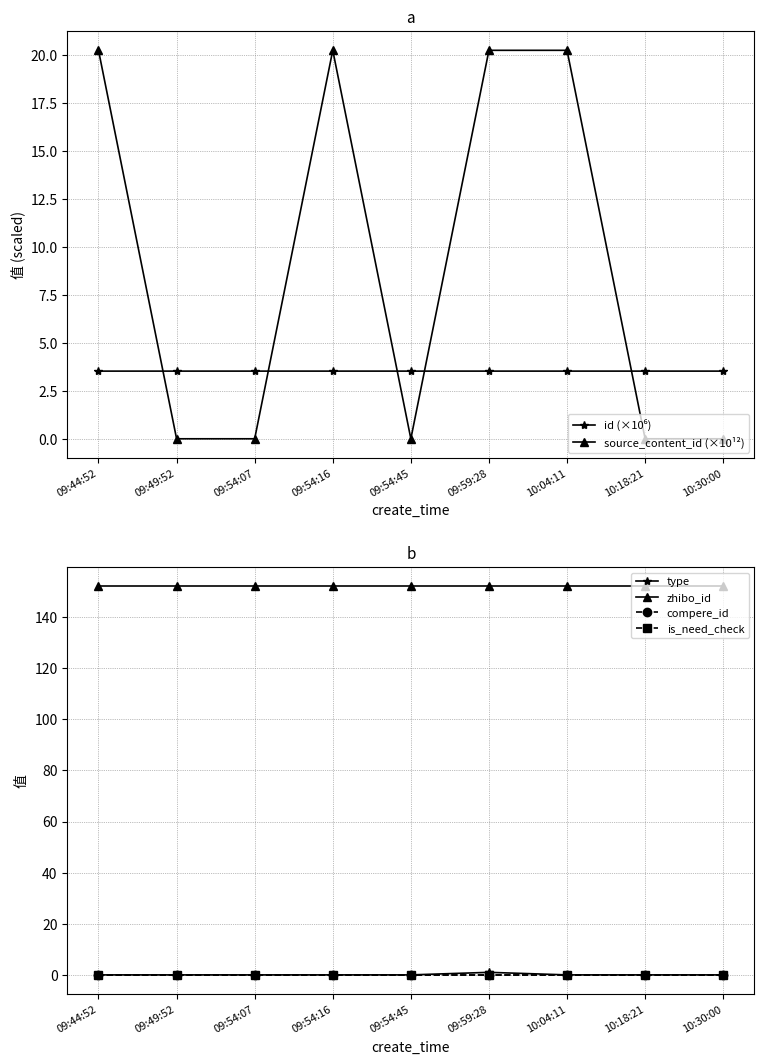

Reading right to left, transcribe all the data shown in this chart.

id (×10⁶): 3.5	3.5	3.5	3.5	3.5	3.5	3.5	3.5	3.5
source_content_id (×10¹²): 0.0	0.0	20.2	20.2	0.0	20.2	0.0	0.0	20.2
type: 0.0	0.0	0.0	1.0	0.0	0.0	0.0	0.0	0.0
zhibo_id: 152.0	152.0	152.0	152.0	152.0	152.0	152.0	152.0	152.0
compere_id: 0.0	0.0	0.0	0.0	0.0	0.0	0.0	0.0	0.0
is_need_check: 0.0	0.0	0.0	0.0	0.0	0.0	0.0	0.0	0.0